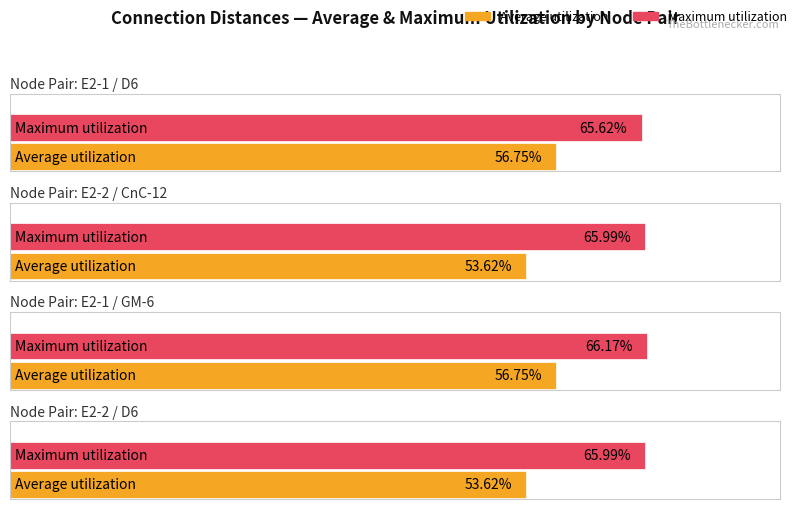

What is the value of the Average utilization bar at the 1st from the left?

56.7